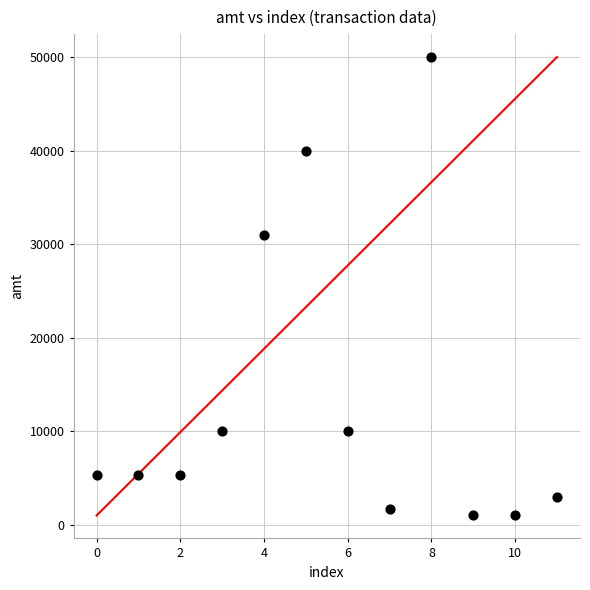

What Y value in the scatter plot is closest to 25499?

31000